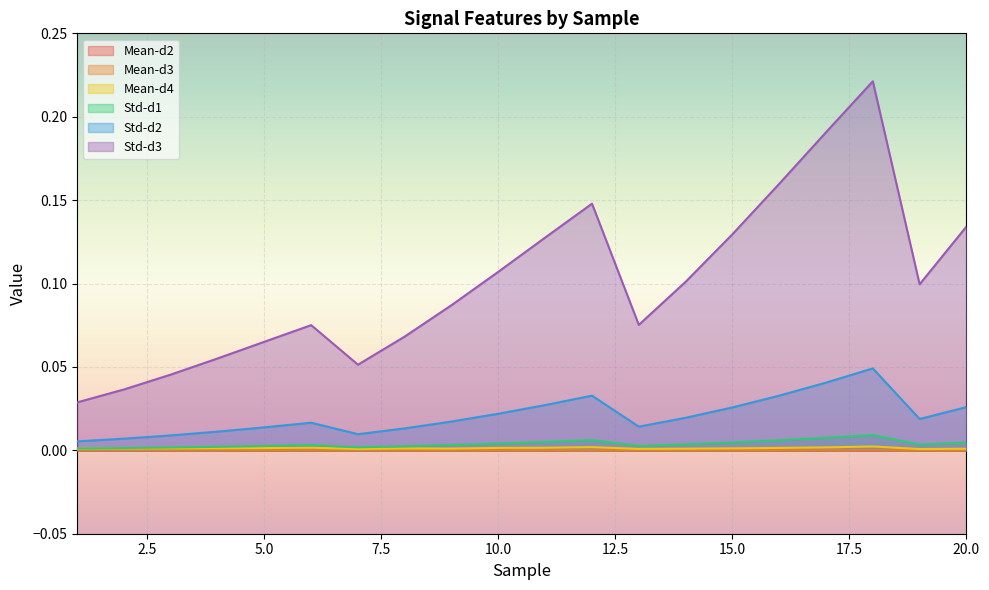

Reading left to right, list all the values displayed in this chart.

Mean-d2: 0.0	0.0	0.0	0.0	0.0	0.0	0.0	0.0	0.0	0.0	0.0	0.0	0.0	0.0	0.0	0.0	0.0	0.0	0.0	0.0
Mean-d3: 0.0	0.0	0.0	0.0	0.0	0.0	0.0	0.0	0.0	0.0	0.0	0.0	0.0	0.0	0.0	0.0	0.0	0.0	0.0	0.0
Mean-d4: 0.0	0.0	0.0	0.0	0.0	0.0	0.0	0.0	0.0	0.0	0.0	0.0	0.0	0.0	0.0	0.0	0.0	0.0	0.0	0.0
Std-d1: 0.0	0.0	0.0	0.0	0.0	0.0	0.0	0.0	0.0	0.0	0.0	0.0	0.0	0.0	0.0	0.0	0.0	0.0	0.0	0.0
Std-d2: 0.0	0.0	0.0	0.0	0.0	0.0	0.0	0.0	0.0	0.0	0.0	0.0	0.0	0.0	0.0	0.0	0.0	0.0	0.0	0.0
Std-d3: 0.0	0.0	0.0	0.1	0.1	0.1	0.1	0.1	0.1	0.1	0.1	0.1	0.1	0.1	0.1	0.2	0.2	0.2	0.1	0.1